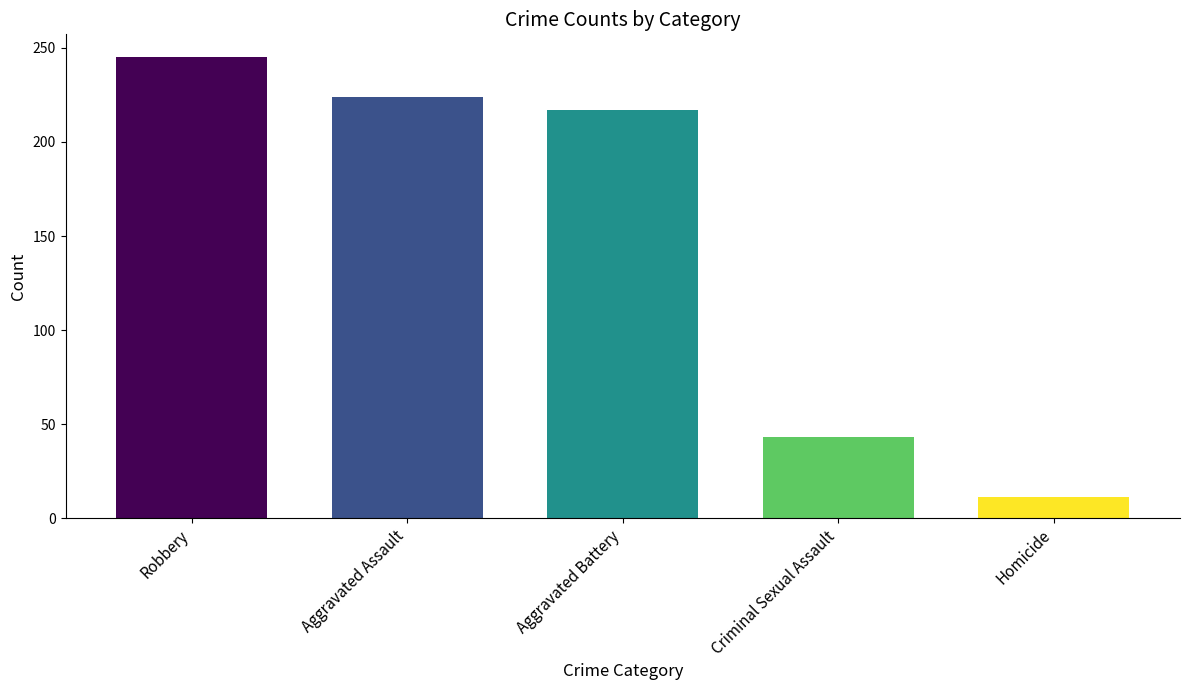

What is the label of the 3rd bar from the right?

Aggravated Battery